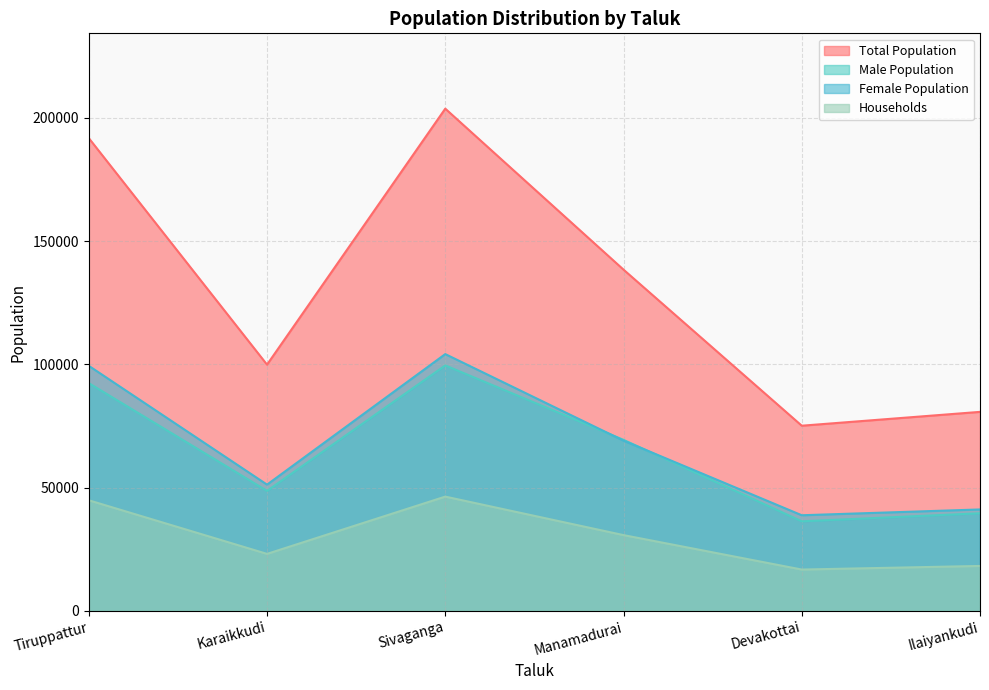

True or false: Total Population and Households intersect in this chart.

False